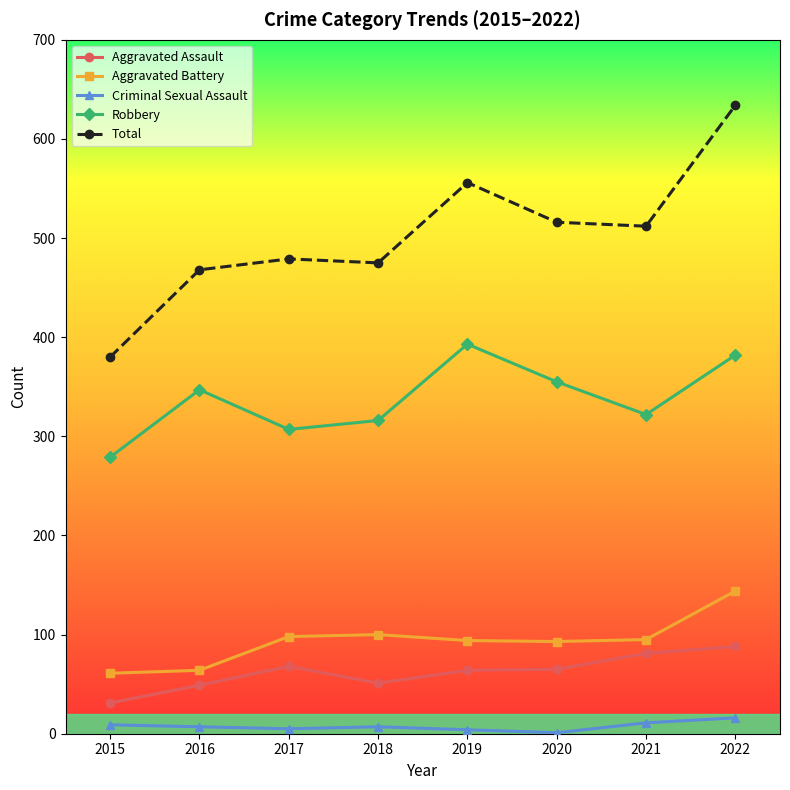

Which series has the largest range (max minus min)?

Total